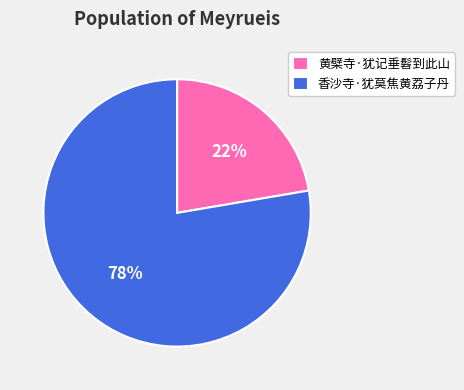

Approximately how many times larger is the value at 香沙寺·犹莫焦黄荔子丹 compared to 黄檗寺·犹记垂髫到此山?

3.5